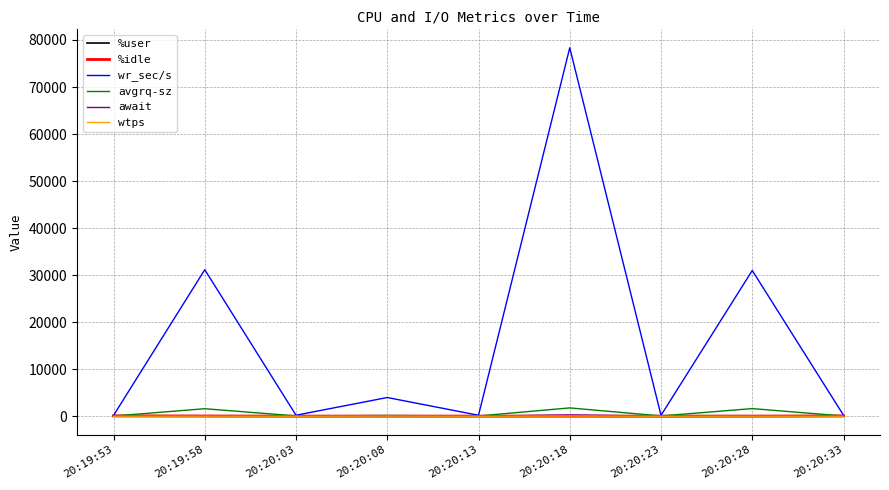

What is the spread (max minus min) of values at 20:20:13?

196.6